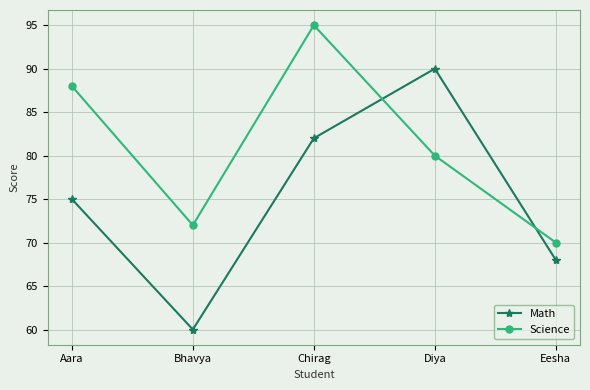

The Science series shows 41 at Aara. True or false?

False